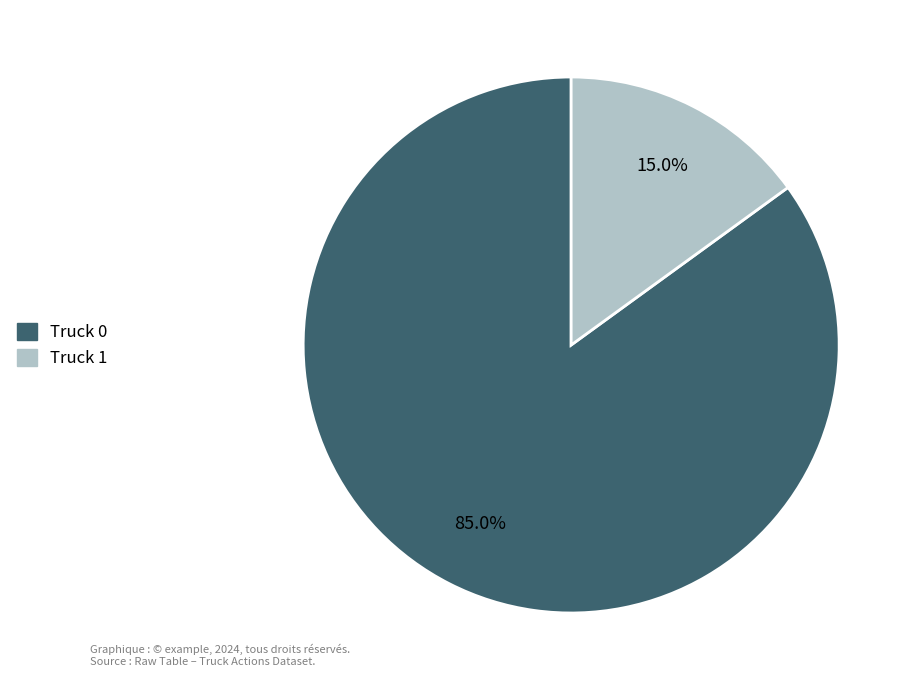

Which category accounts for the majority?

Truck 0